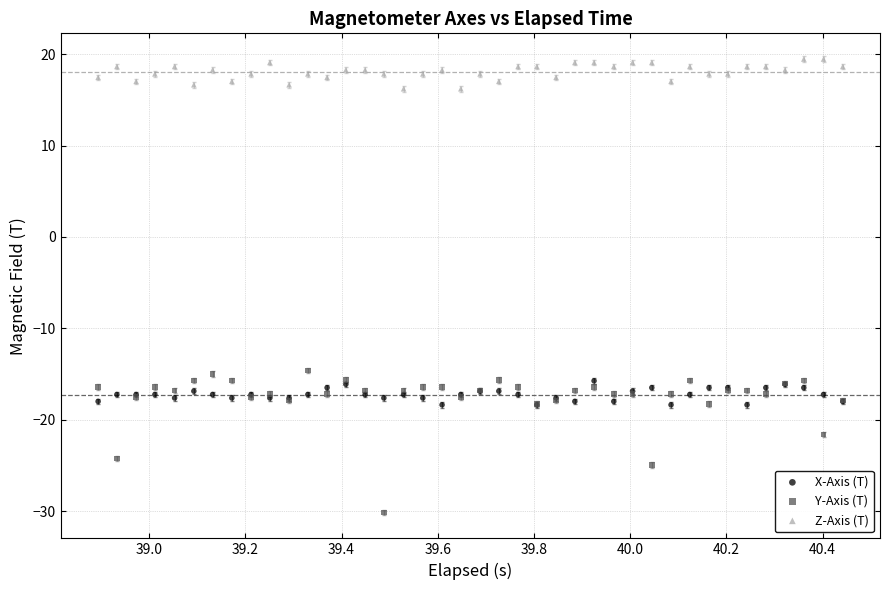

Which series has the largest Y range (max minus min)?

Y-Axis (T)